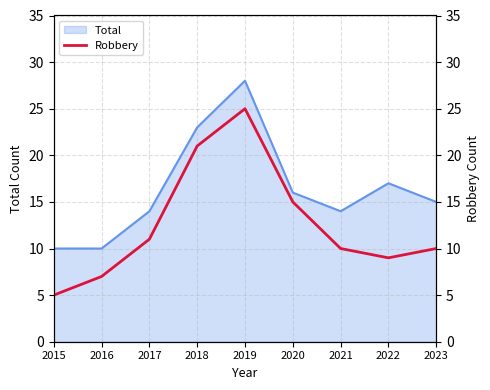

At which category does the data reach its first local valley?

2022